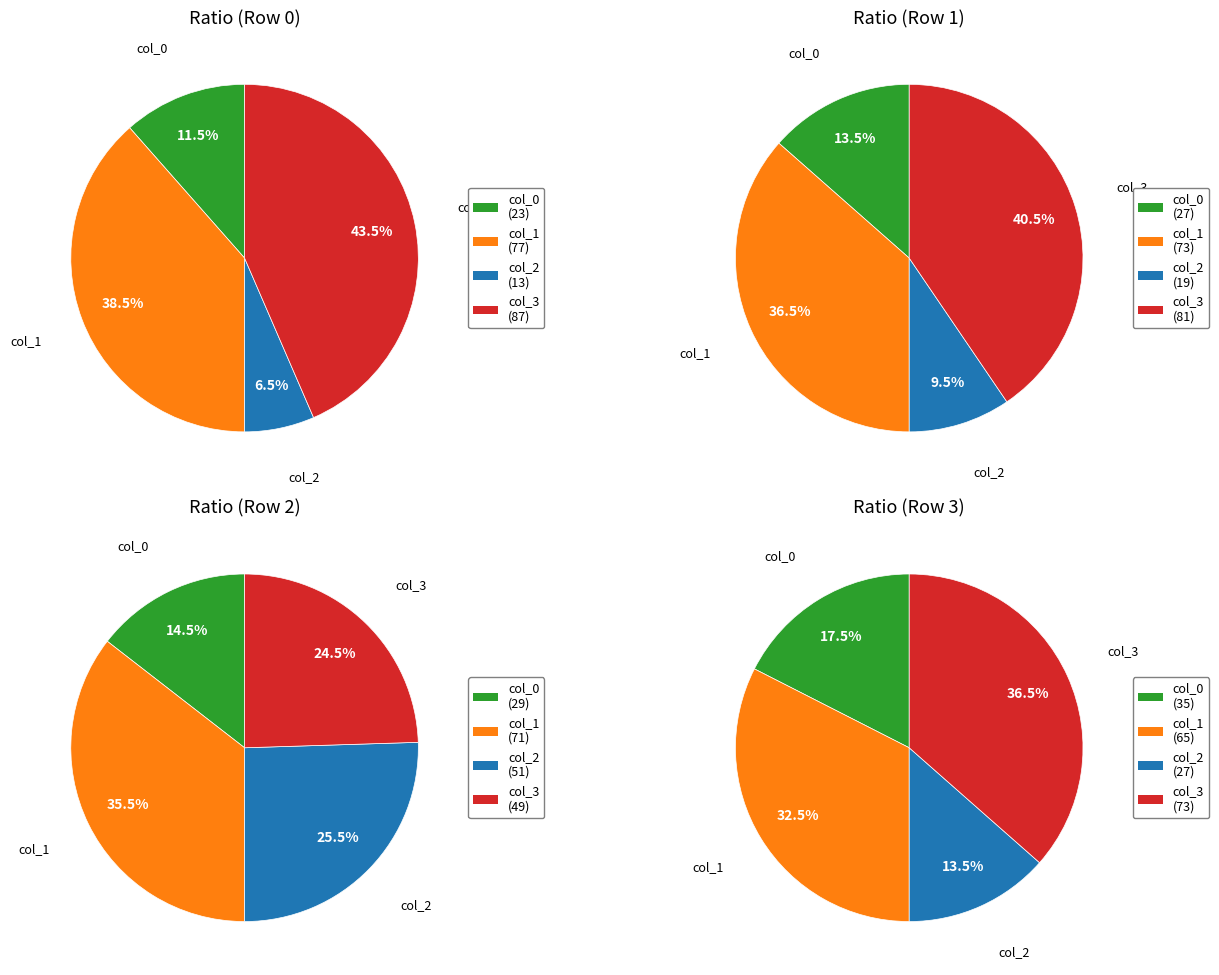

Is Row 3 the majority of the pie?

No